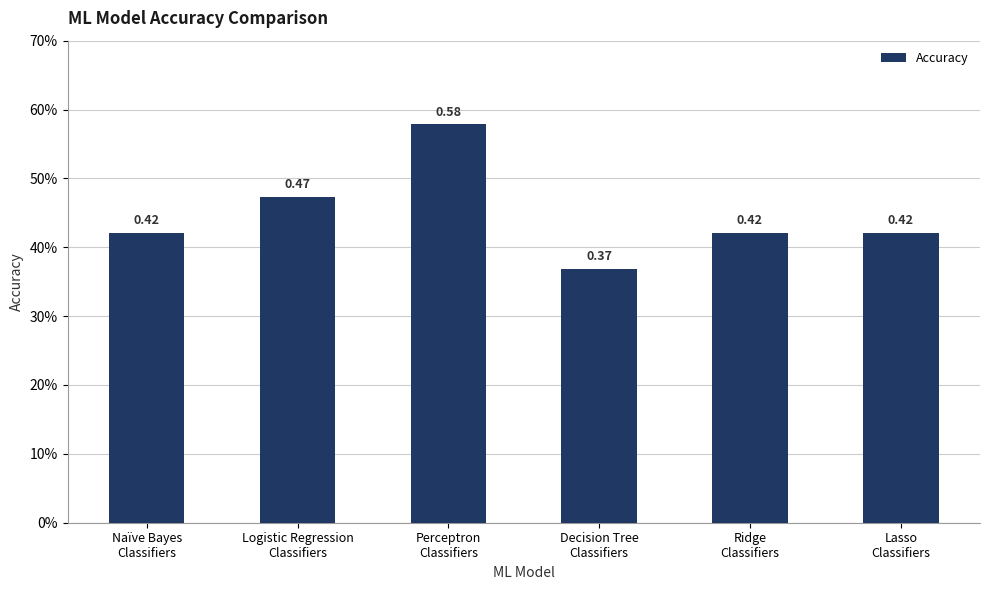

Is it true that the value at Perceptron
Classifiers is 0.6?

True